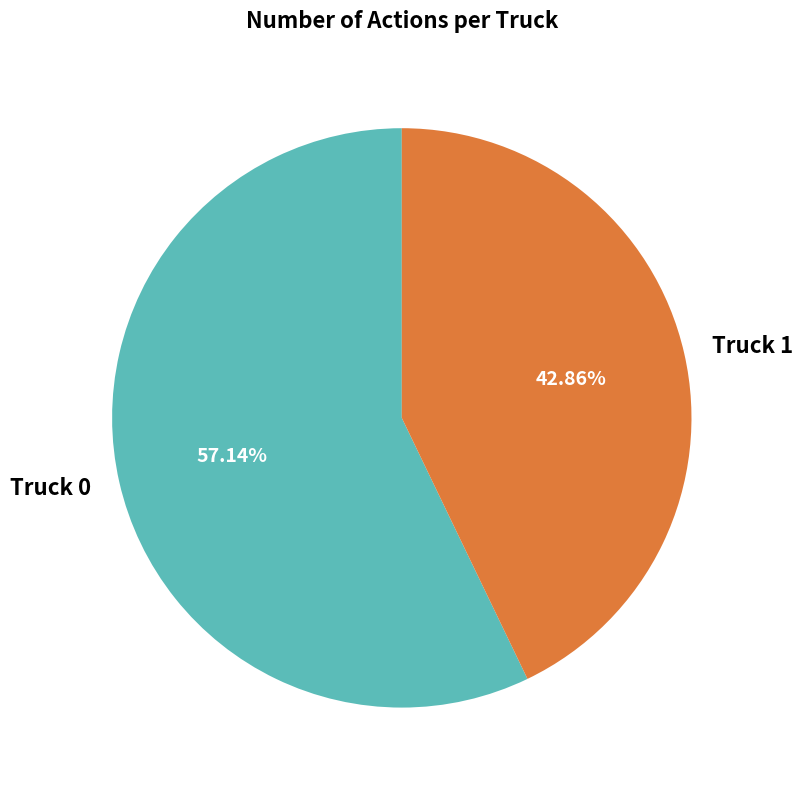

Rank the categories by value from lowest to highest.

Truck 1, Truck 0